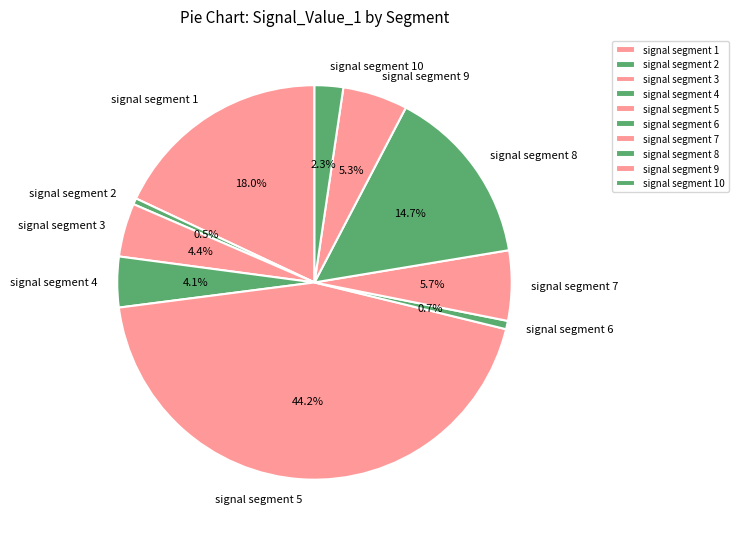

How many segments does this pie chart have?

10